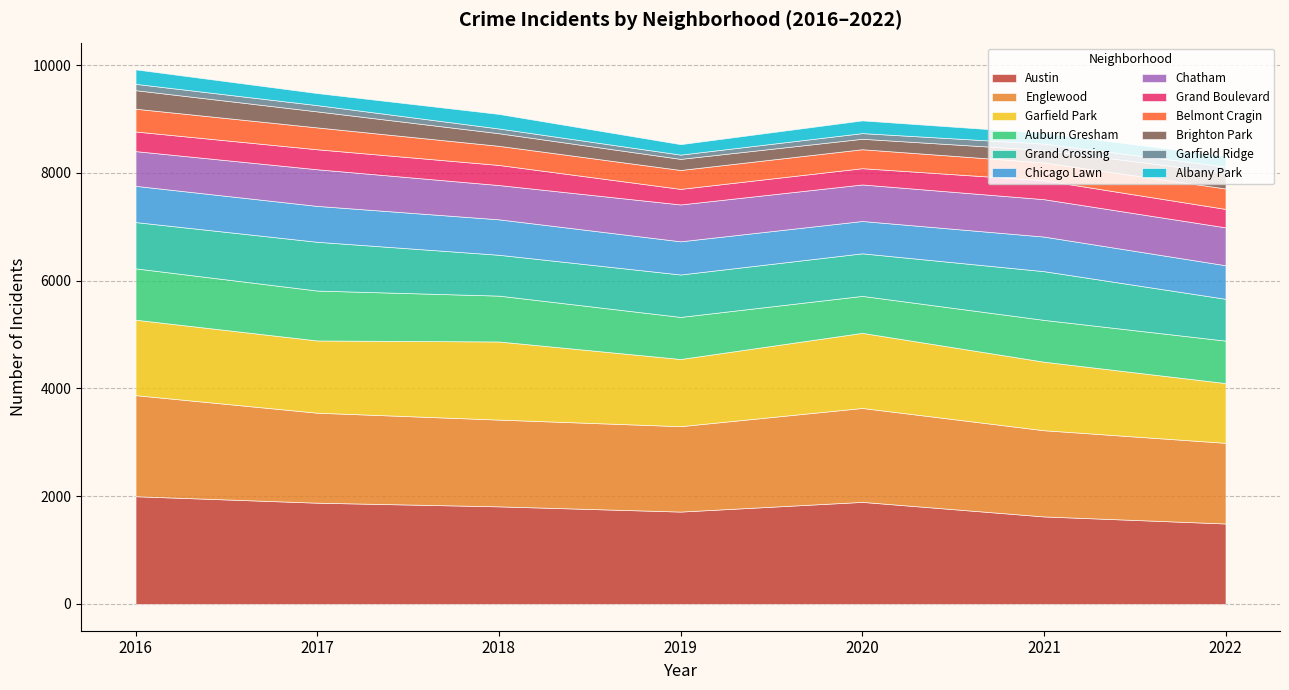

What are all the series names shown in the legend?

Austin, Englewood, Garfield Park, Auburn Gresham, Grand Crossing, Chicago Lawn, Chatham, Grand Boulevard, Belmont Cragin, Brighton Park, Garfield Ridge, Albany Park